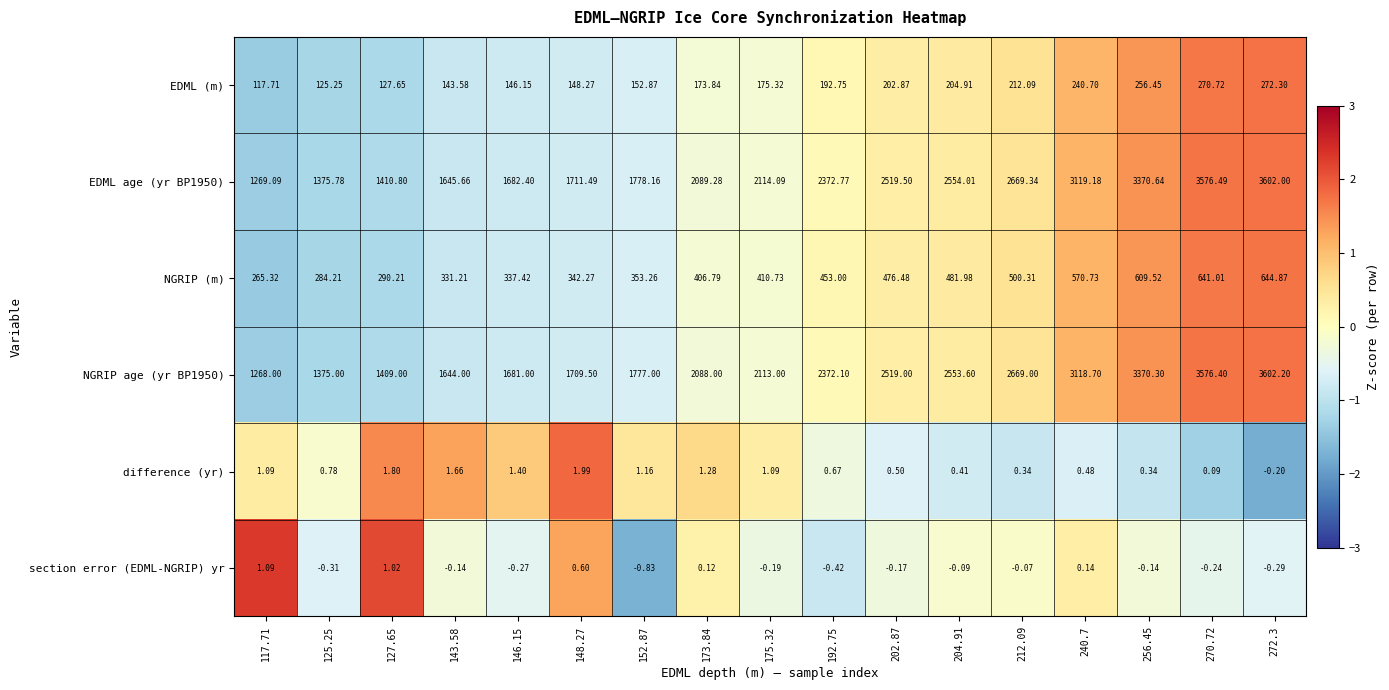

Is the value of section error (EDML-NGRIP) yr at 125.25 greater than the value of EDML (m) at 204.91?

No